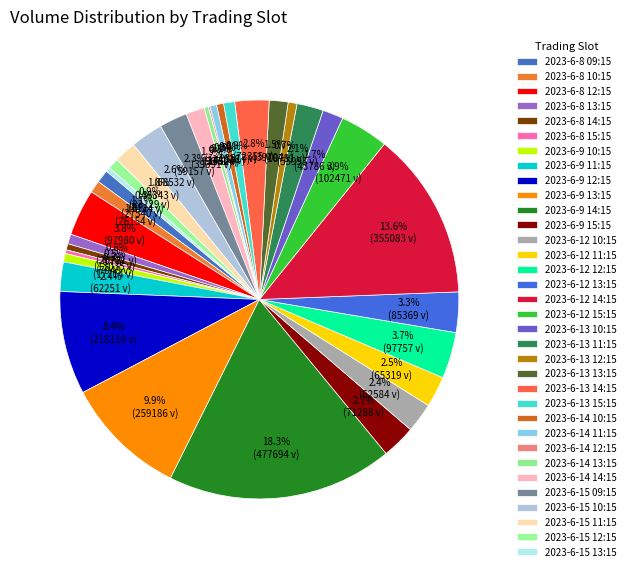

True or false: 2023-6-8 09:15 accounts for 11% of the total.

False